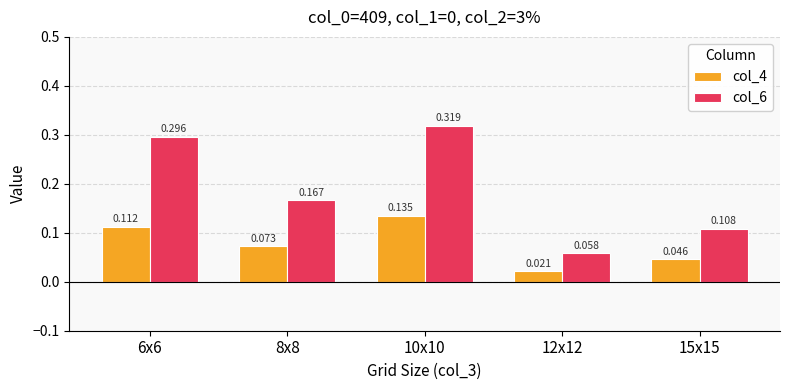

Which series has the largest total across all categories?

col_6